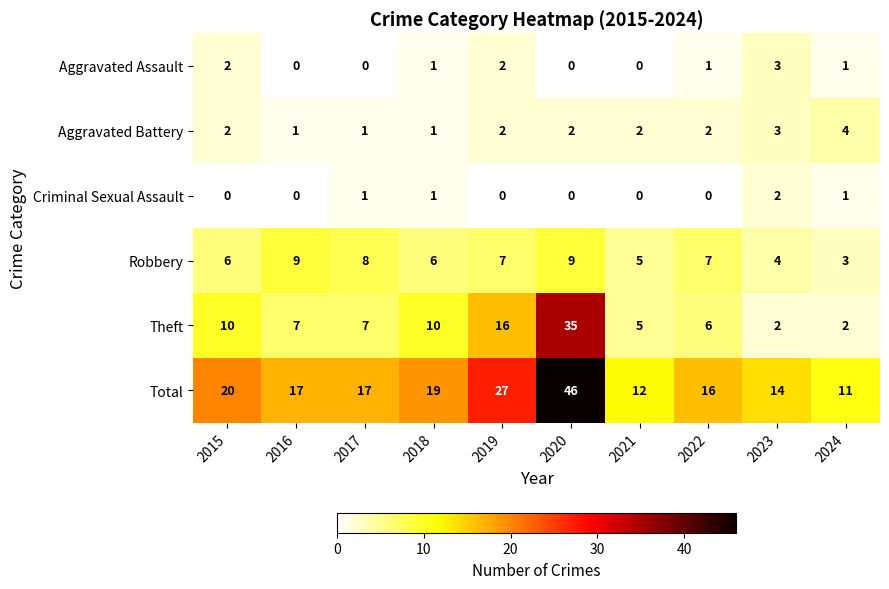

Which series has the widest spread of values?

Total